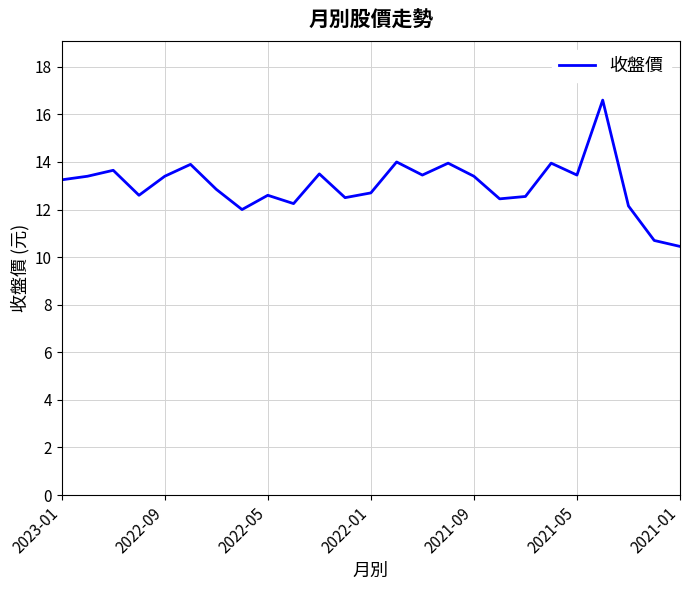

Does the chart have visible grid lines?

Yes